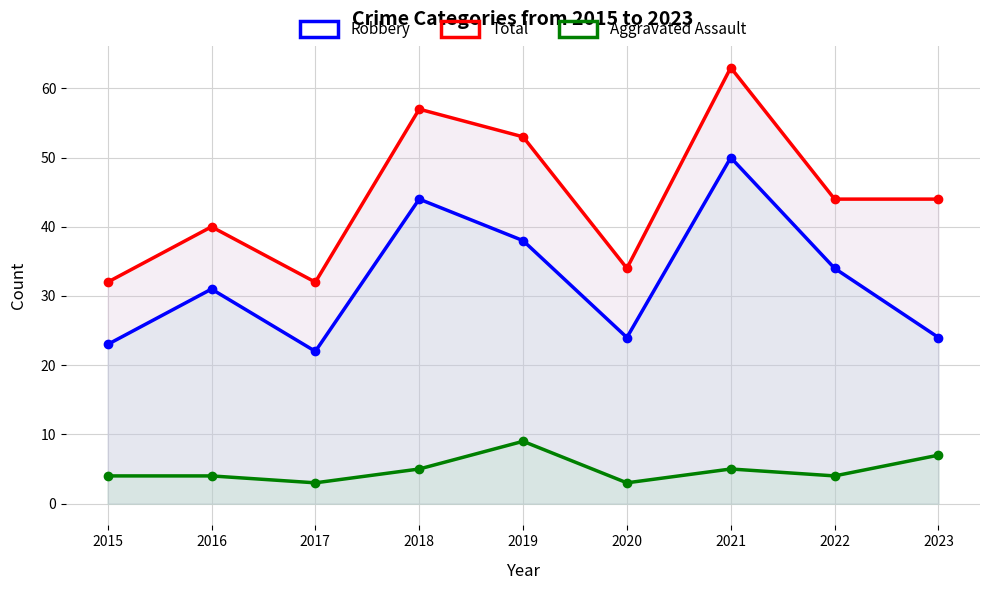

Which series changed the most between 2016 and 2018?

Total